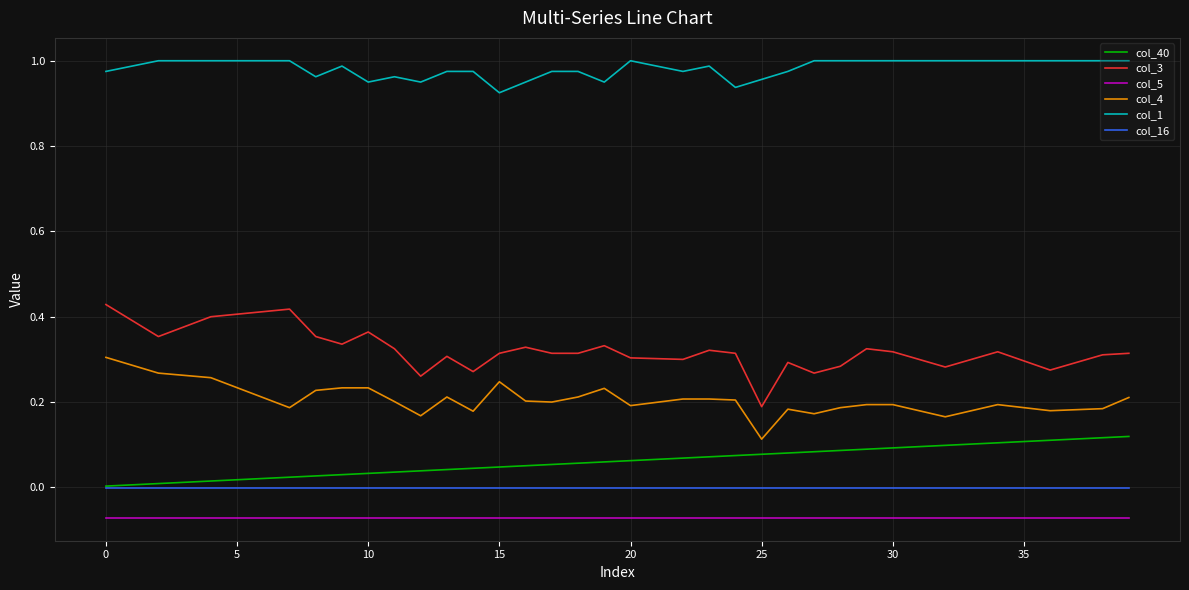

True or false: col_5 and col_4 intersect in this chart.

False